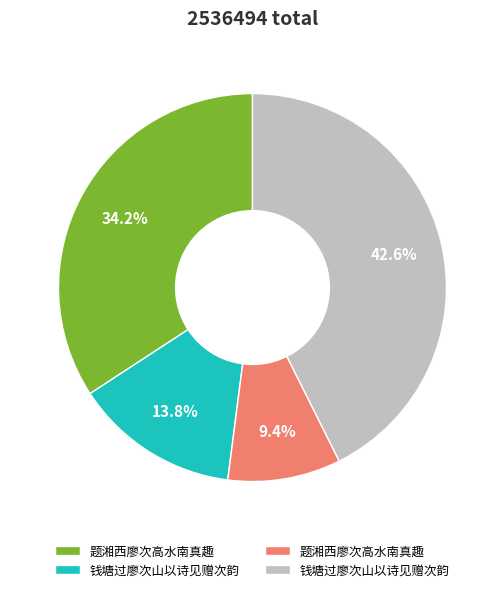

Is there a majority slice in this chart?

No